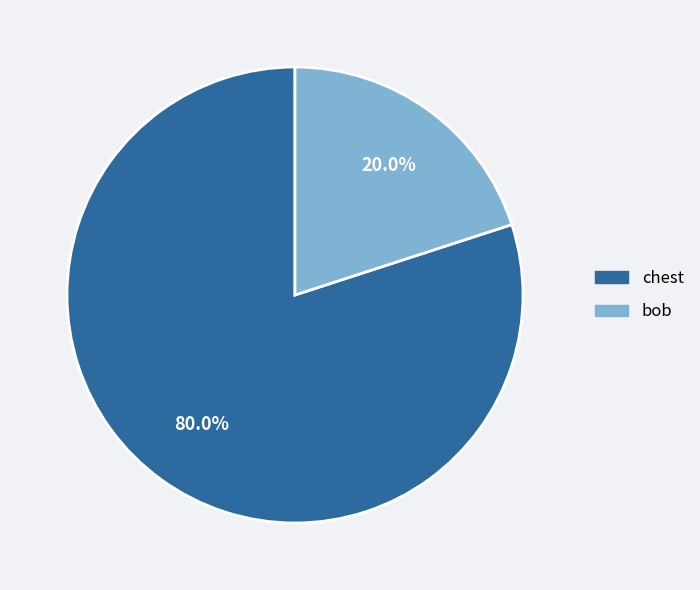

Does any single category account for the majority?

Yes